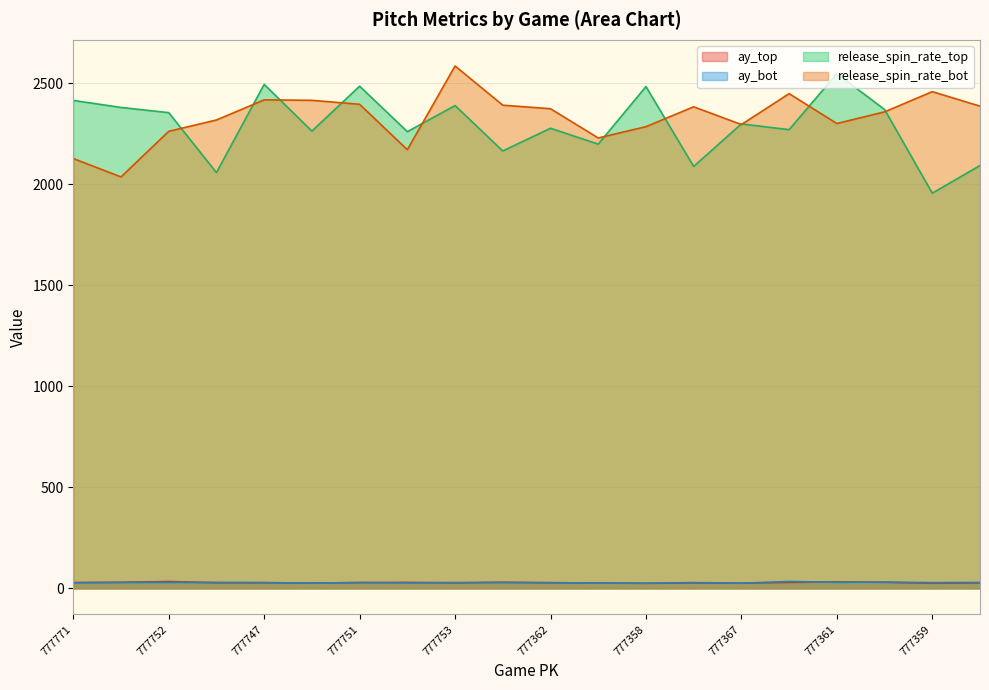

Reading left to right, list all the values displayed in this chart.

ay_top: 28.9	29.9	34.0	27.8	27.5	26.7	28.4	29.6	27.1	30.3	27.4	27.1	25.2	26.8	25.8	29.4	31.8	30.0	25.3	27.2
ay_bot: 27.6	29.4	29.2	29.2	29.0	25.5	29.1	27.2	28.9	29.0	28.6	25.9	25.3	28.7	25.6	34.0	29.9	31.0	28.6	29.3
release_spin_rate_top: 2415.9	2381.2	2355.4	2058.6	2495.5	2264.1	2486.5	2261.2	2390.7	2165.7	2278.3	2199.6	2484.6	2089.1	2299.7	2271.2	2548.6	2371.2	1956.8	2093.8
release_spin_rate_bot: 2128.3	2037.2	2263.0	2319.1	2418.8	2416.4	2396.8	2171.8	2586.6	2392.4	2374.9	2230.1	2286.0	2384.4	2296.6	2449.6	2301.6	2359.2	2459.3	2387.7